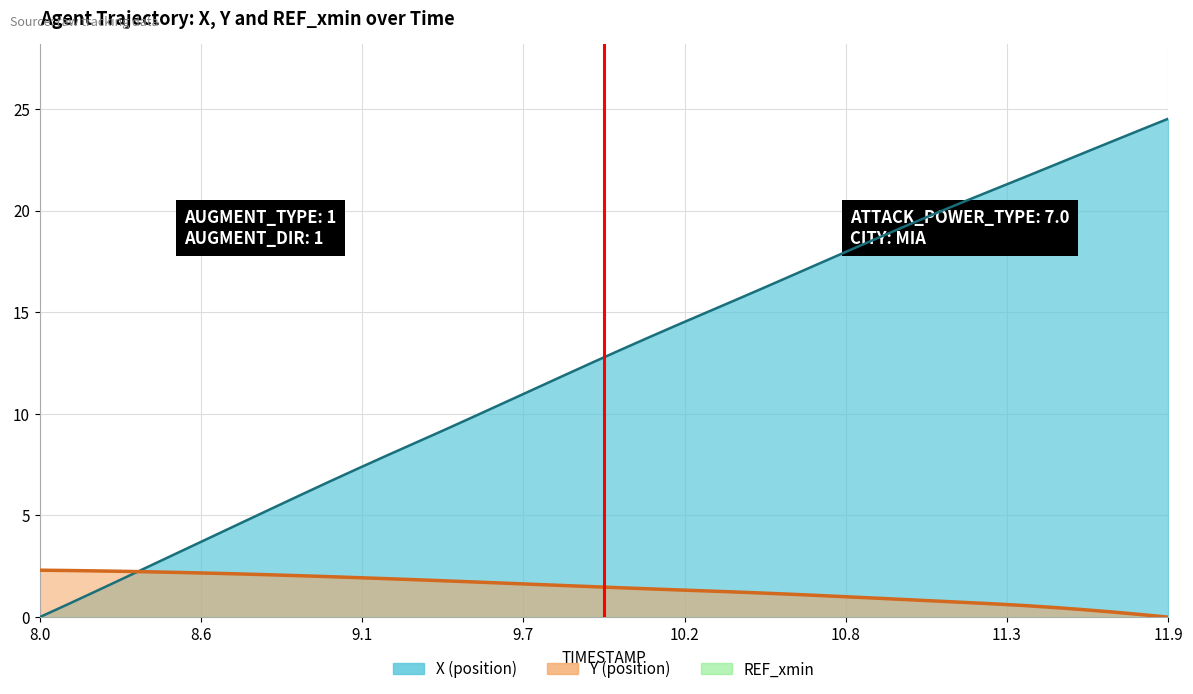

After their last crossing, which series has the higher values: Y or X?

X